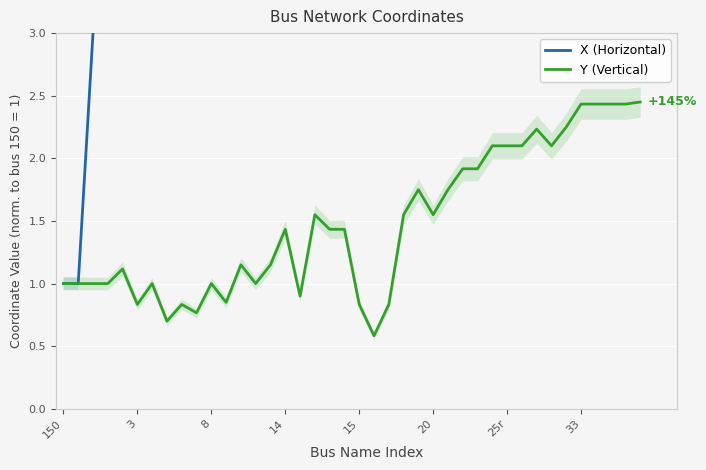

True or false: Y (Vertical) and X (Horizontal) cross at least once.

False